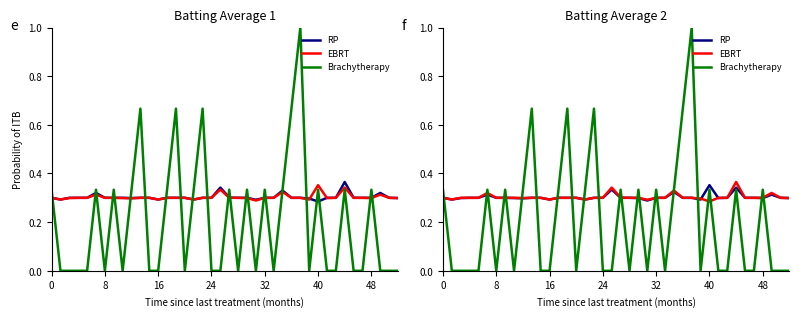

What is the minimum value for RP?

0.3